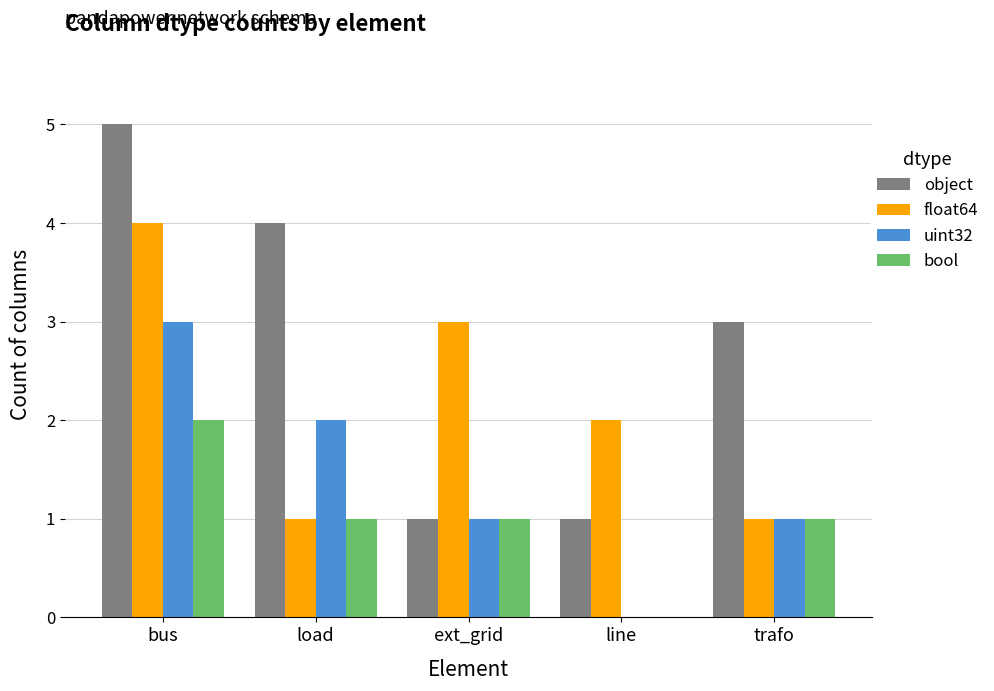

Is it true that uint32 equals 3 at bus?

True